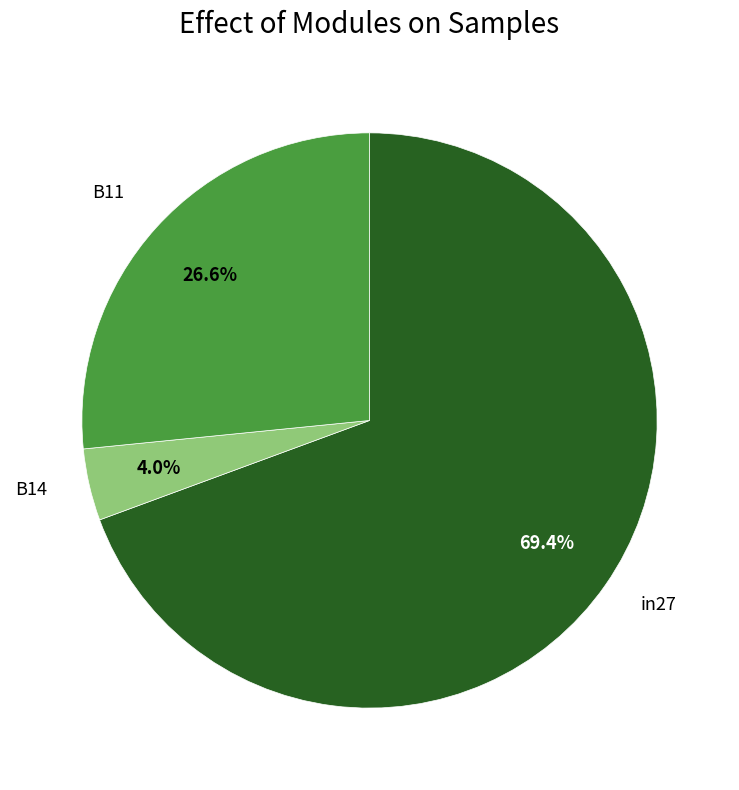

Is there any slice that represents more than half of the pie?

Yes